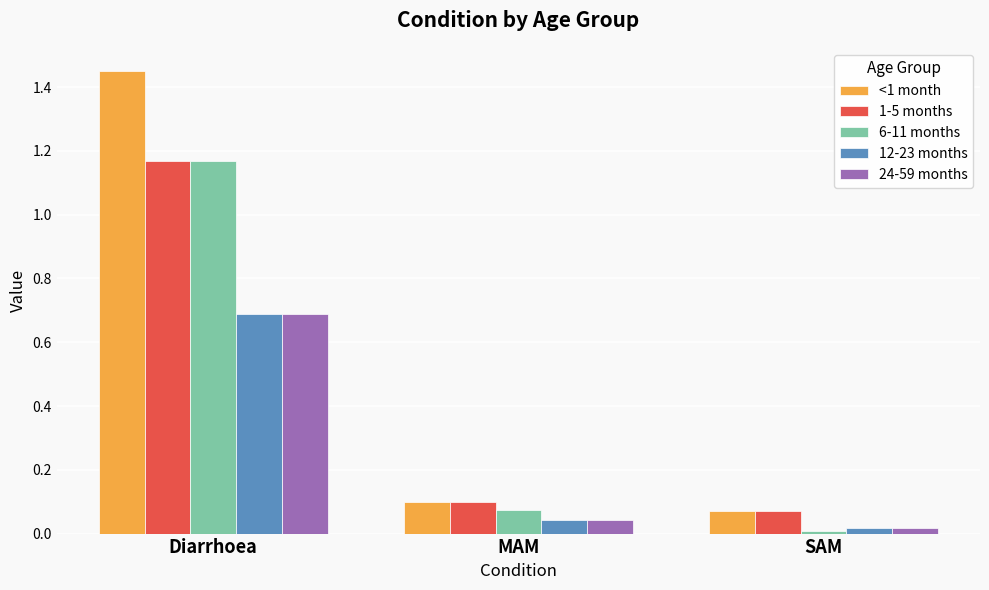

Between Diarrhoea and MAM, which series saw the biggest shift?

<1 month